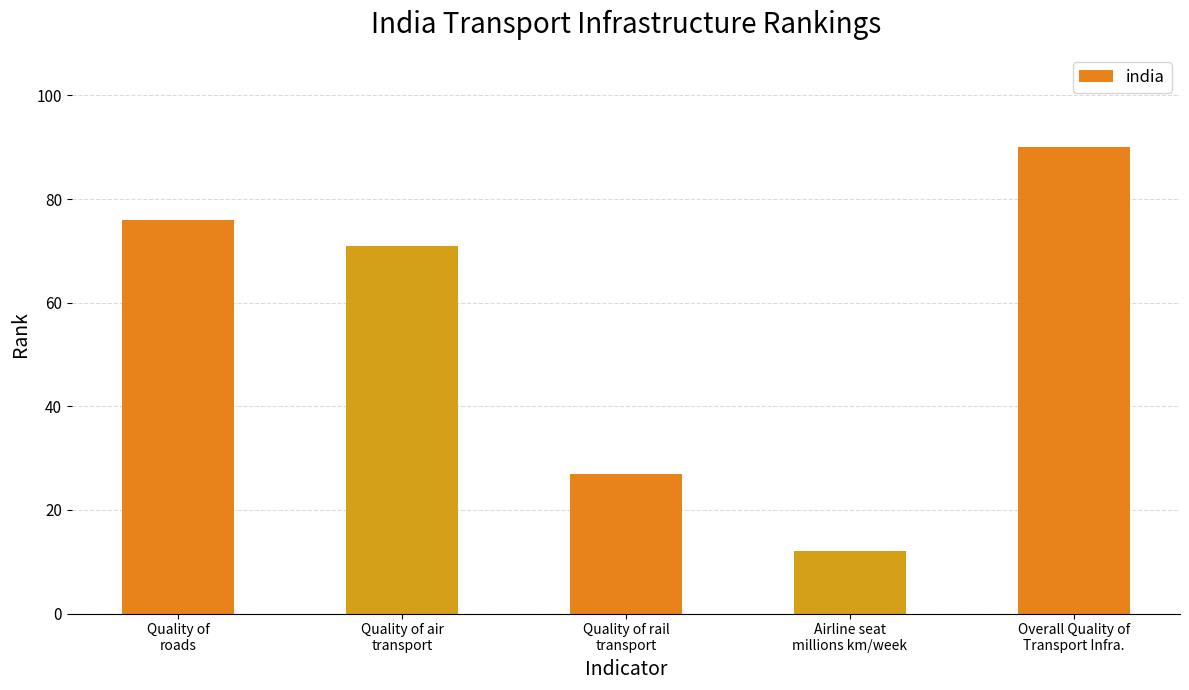

What is the value of the 1st bar from the left?

76